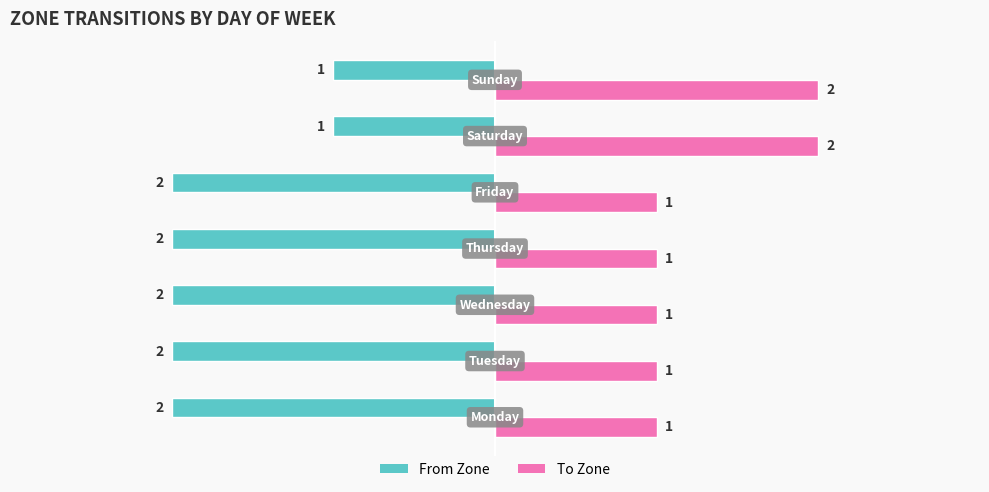

What is the sum of all From Zone values?

-12